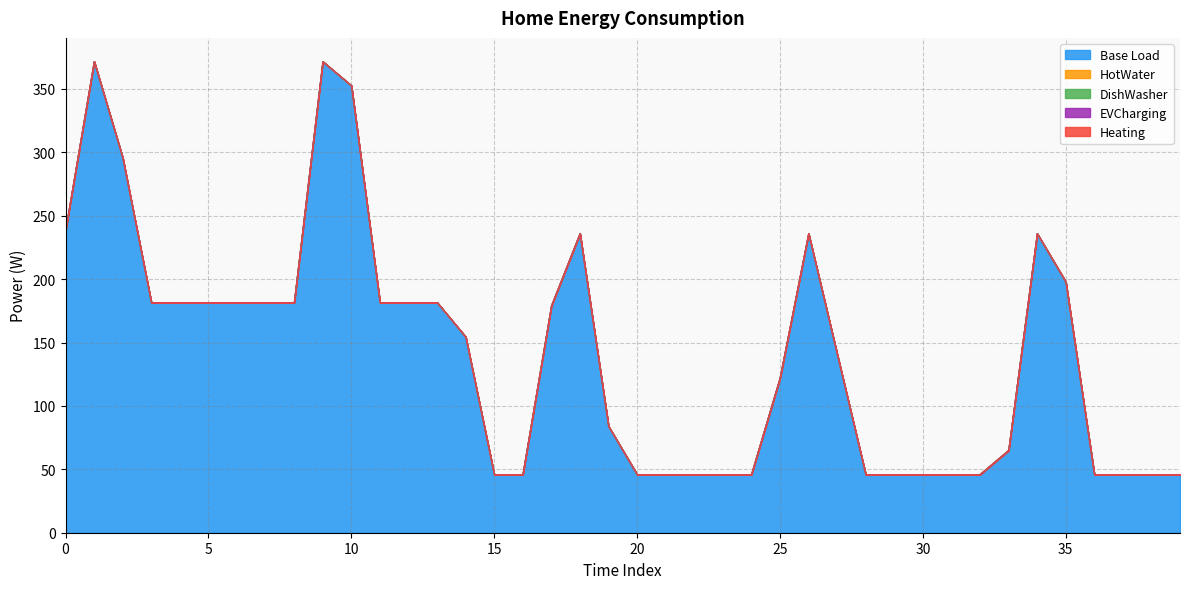

What are all the series names shown in the legend?

Base Load, HotWater, DishWasher, EVCharging, Heating